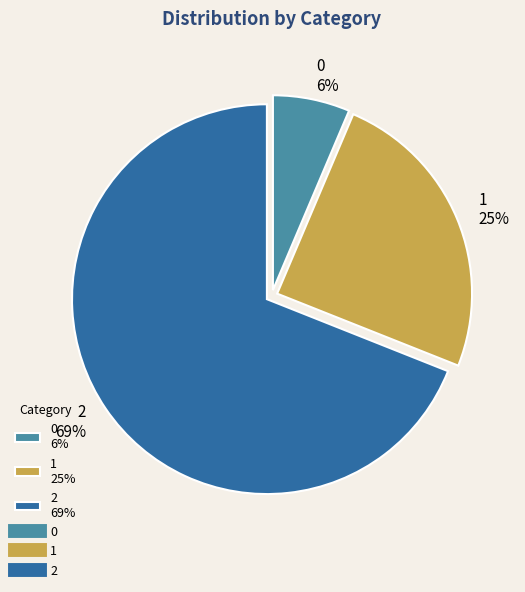

Combined, do 0 6% and 1 25% account for over 50%?

No